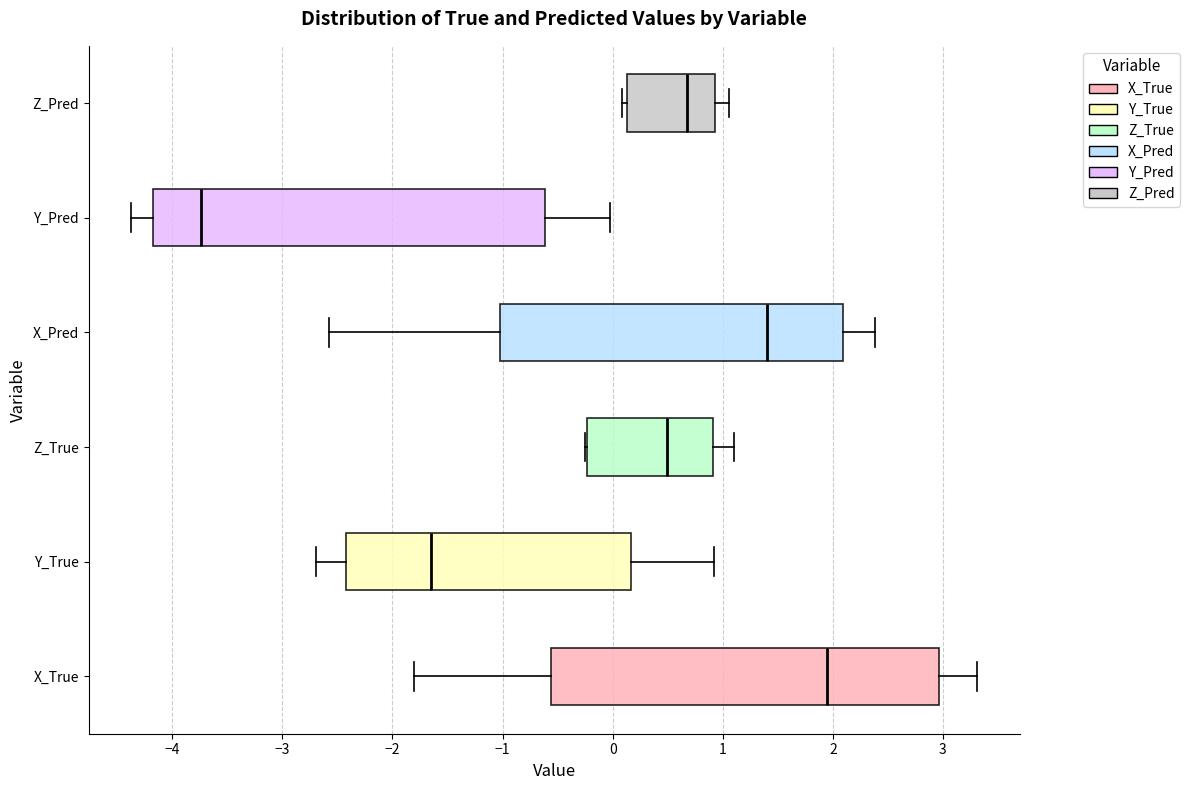

Reading bottom to top, transcribe this box plot: for each box, give where its median line is, the range the box spans, and where its two whiskers end, as read against the x-axis. The values are not printed on the chart, so give them approximately, as read against the axis.

X_True: median 1.9, box -0.6 to 3.0, whiskers -1.8 to 3.3
Y_True: median -1.7, box -2.4 to 0.2, whiskers -2.7 to 0.9
Z_True: median 0.5, box -0.2 to 0.9, whiskers -0.3 to 1.1
X_Pred: median 1.4, box -1.0 to 2.1, whiskers -2.6 to 2.4
Y_Pred: median -3.7, box -4.2 to -0.6, whiskers -4.4 to 0.0
Z_Pred: median 0.7, box 0.1 to 0.9, whiskers 0.1 (just left of the box's left edge) to 1.1